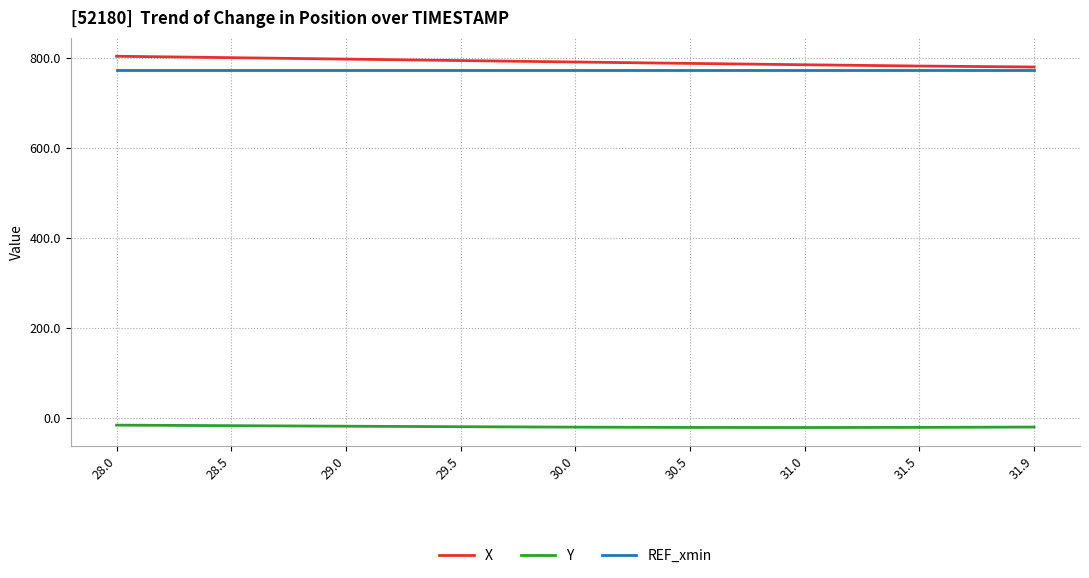

True or false: X and Y cross at least once.

False